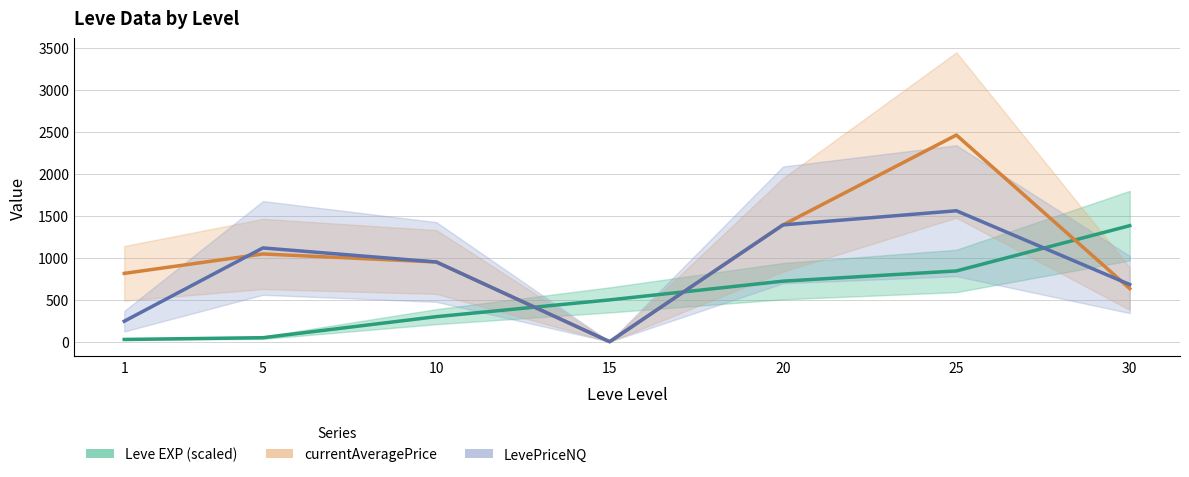

What is the sum of the LevePriceNQ values at 10 and 25?

2506.2